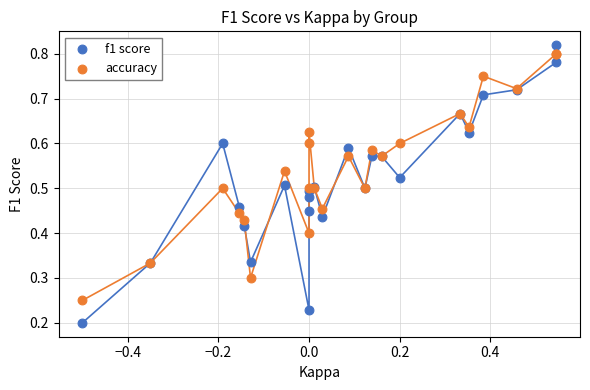

Which series has the largest Y range (max minus min)?

f1 score